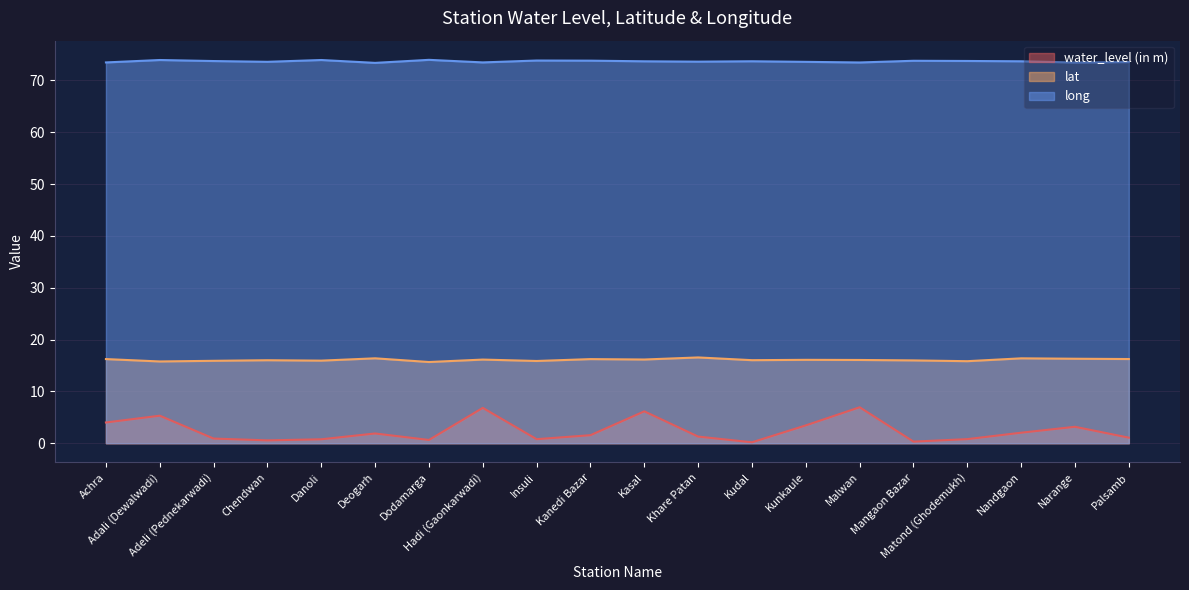

Reading right to left, transcribe all the data shown in this chart.

water_level (in m): 1.1	3.2	2.0	0.8	0.3	6.9	3.4	0.2	1.3	6.2	1.6	0.8	6.8	0.6	1.9	0.8	0.6	0.9	5.3	4.0
lat: 16.2	16.3	16.4	15.8	16.0	16.1	16.1	16.0	16.6	16.1	16.2	15.9	16.1	15.7	16.4	15.9	16.0	15.9	15.8	16.2
long: 73.5	73.5	73.7	73.7	73.8	73.5	73.6	73.7	73.6	73.7	73.8	73.8	73.5	74.0	73.4	73.9	73.6	73.7	73.9	73.5